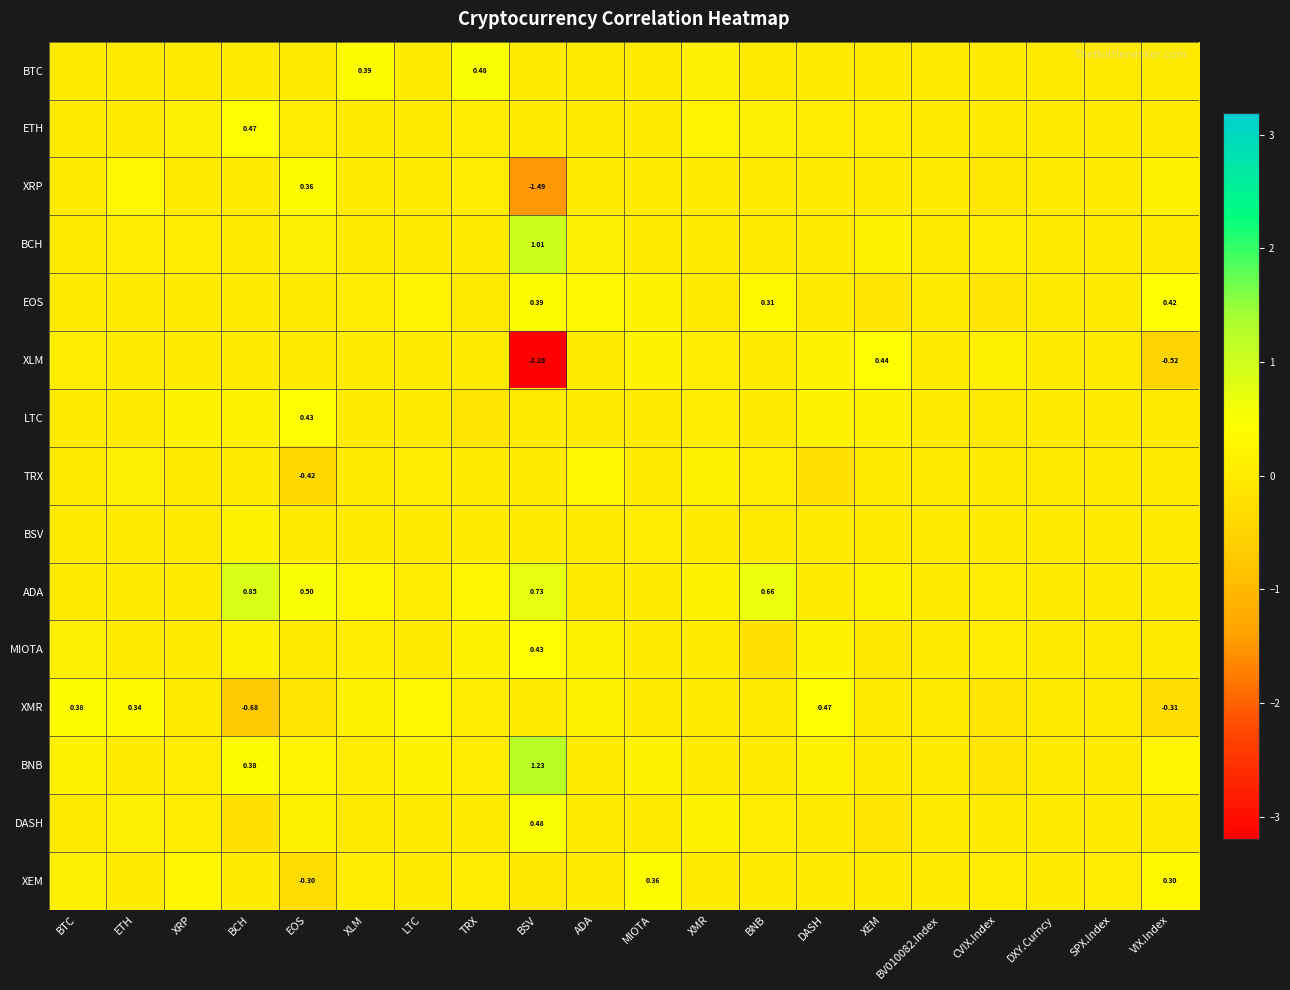

Is the value of LTC at EOS greater than the value of XLM at XEM?

No